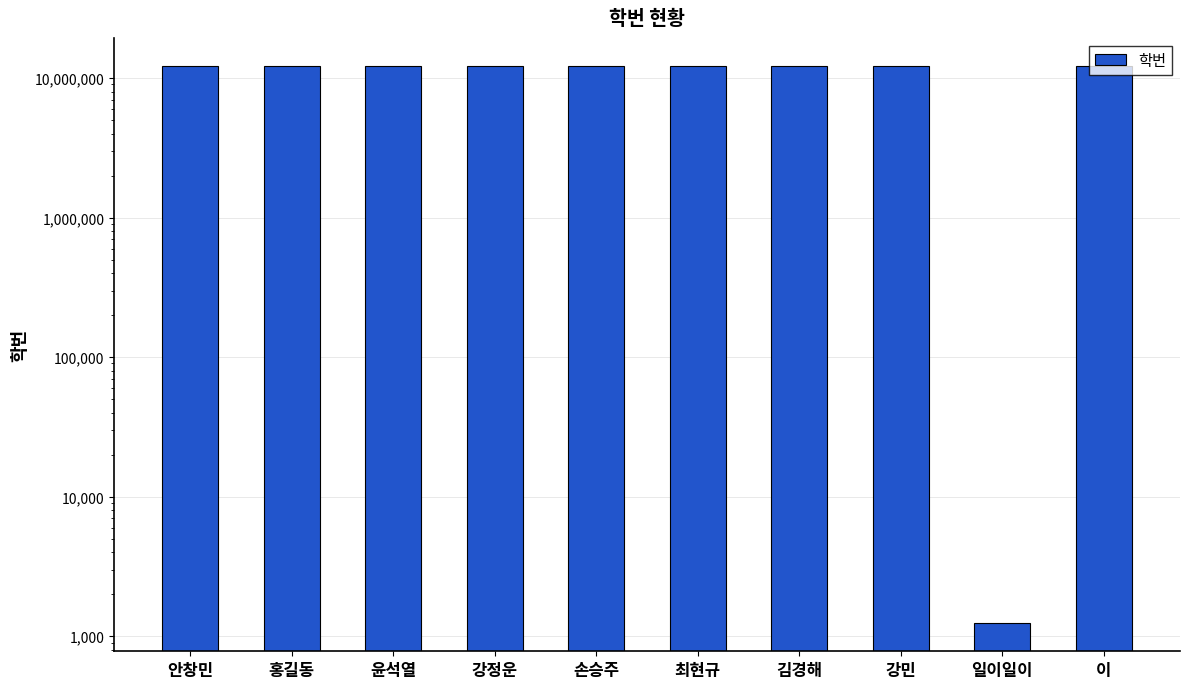

What is the change in value from 안창민 to 강민?

+32622